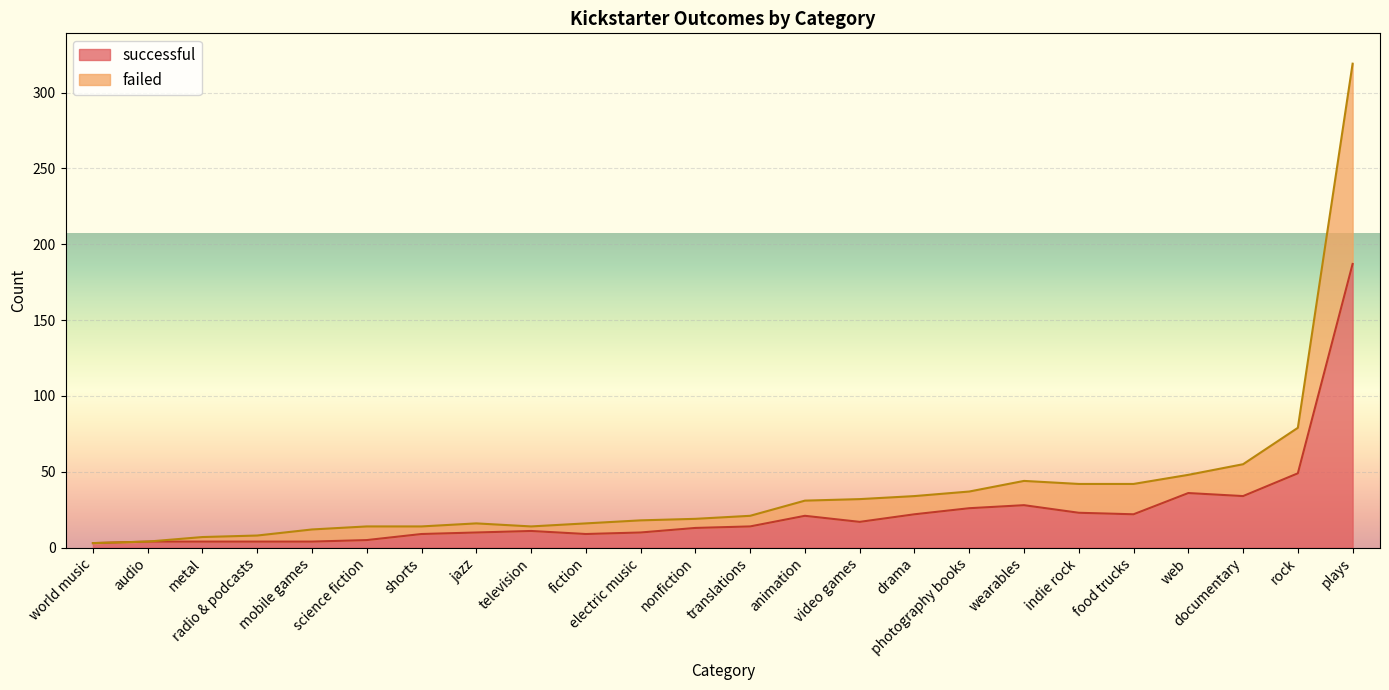

The value of successful at science fiction is 5. True or false?

True